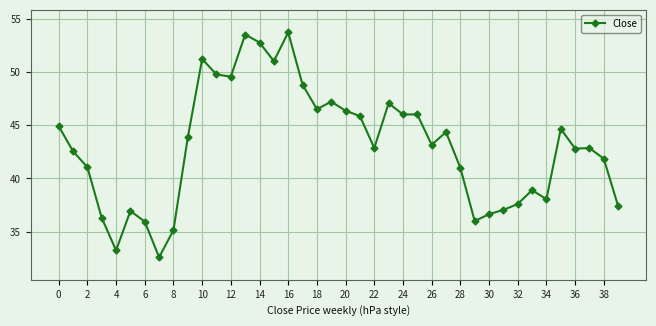

How many lines are shown in the chart?

1